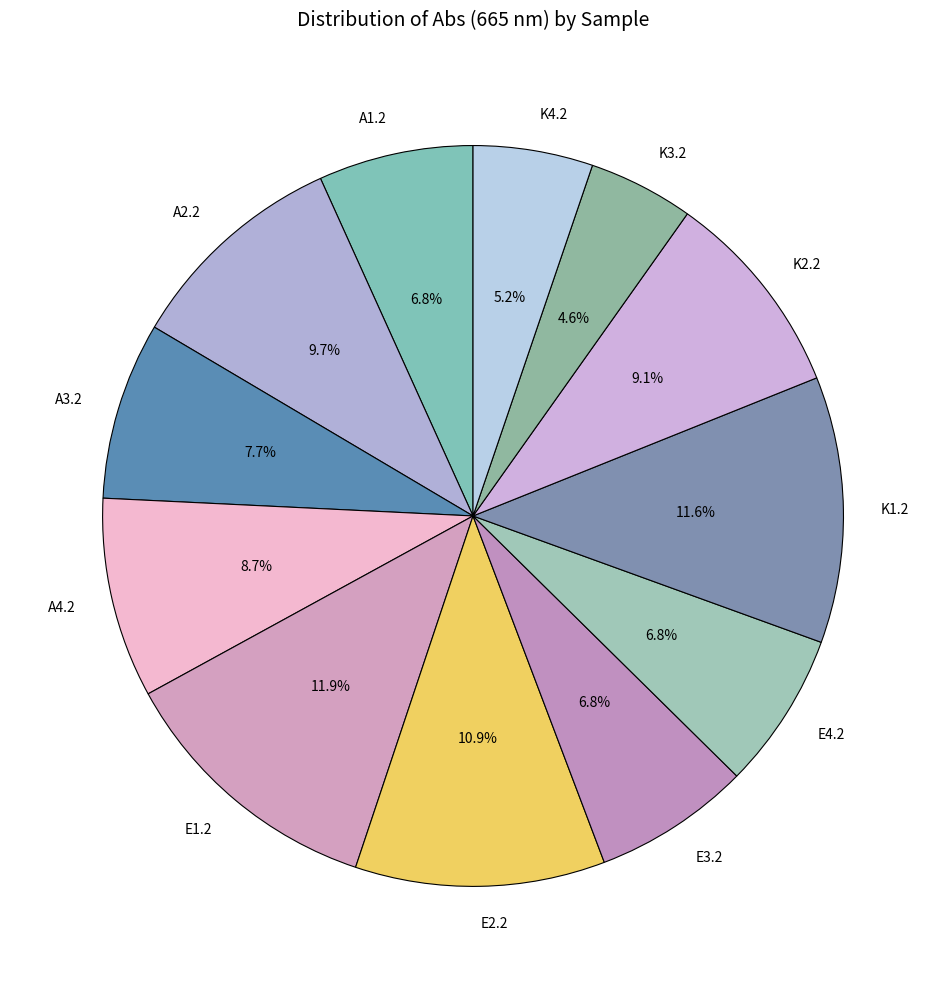

The K1.2 slice represents 26% of the pie. True or false?

False